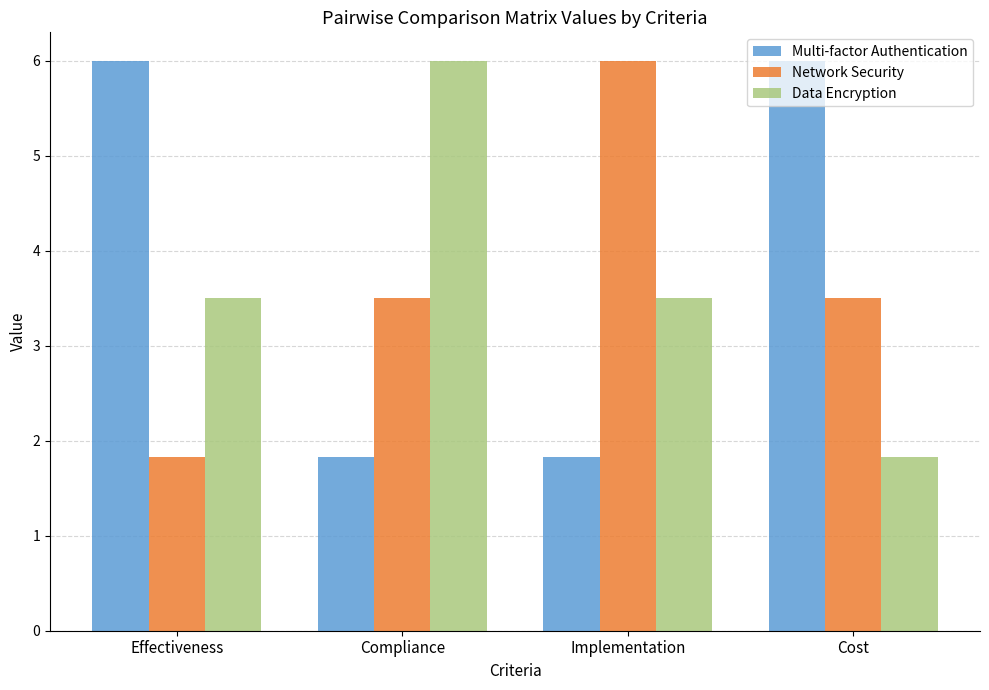

Which series changed the most between Implementation and Cost?

Multi-factor Authentication